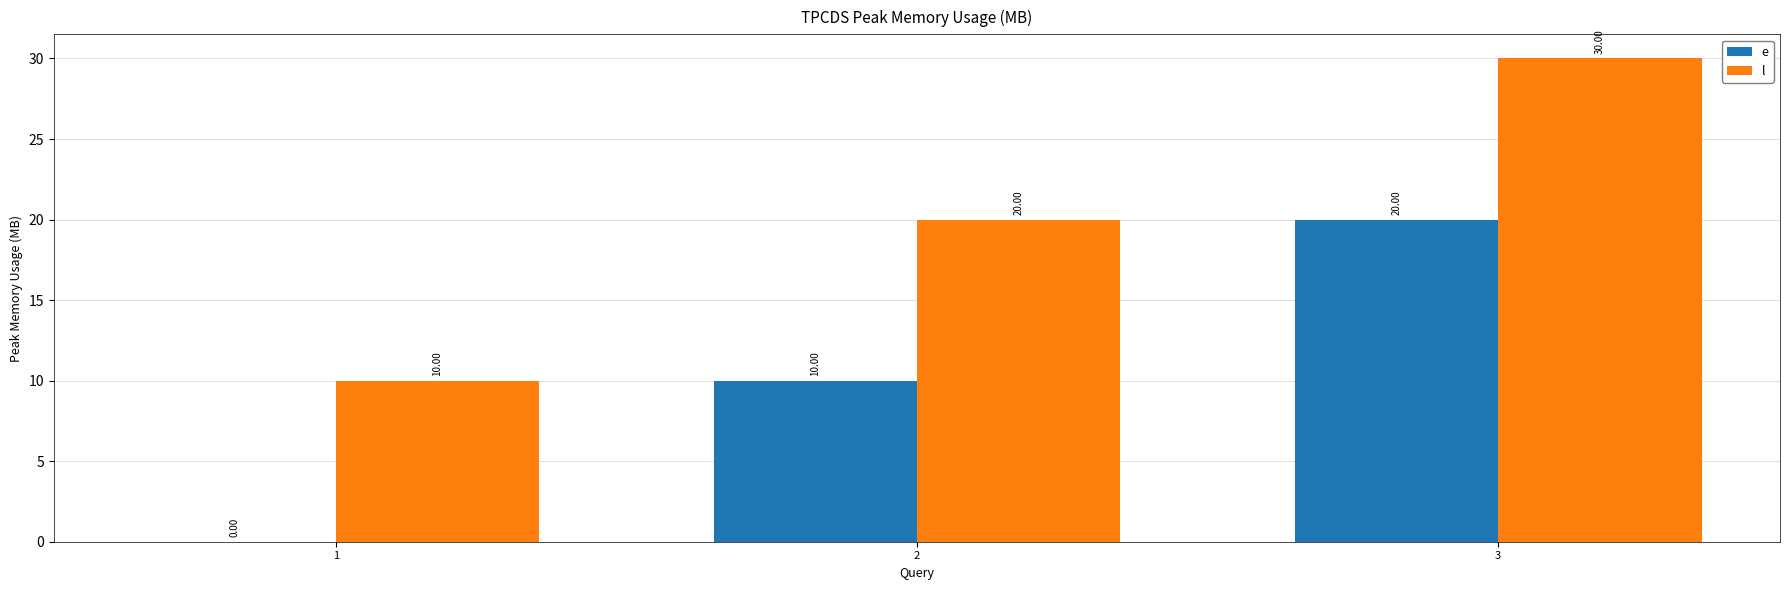

Is it true that e equals 0 at 1?

True